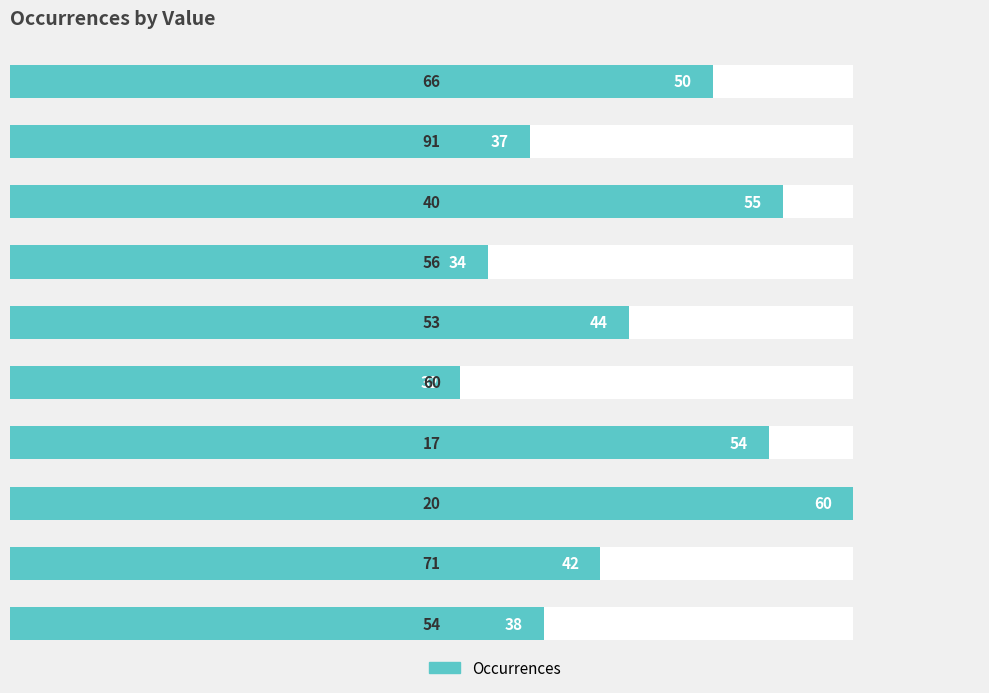

True or false: the data shows 32 at 5.

True